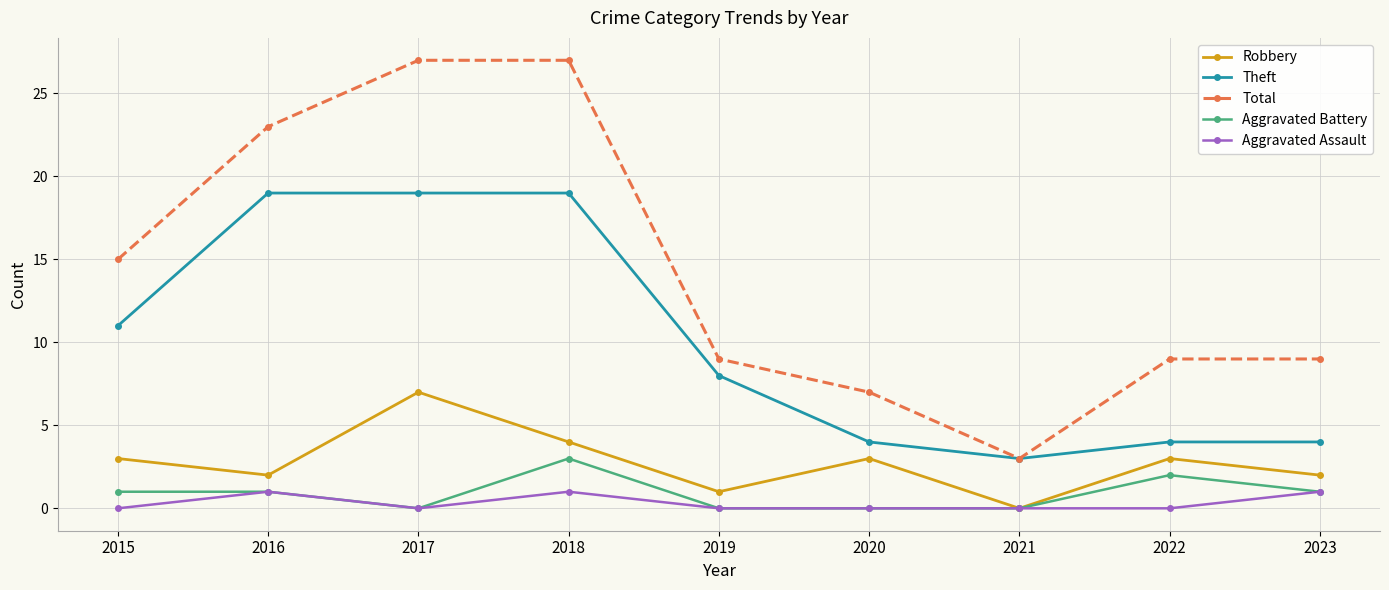

What is the maximum value shown in the chart?

27